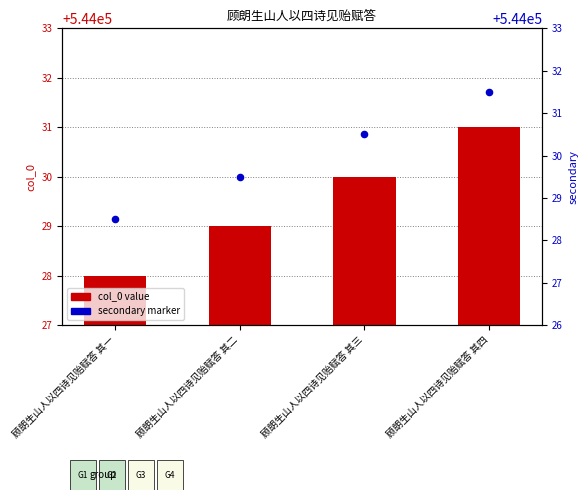

At how many categories does at least one series exceed 76313?

4